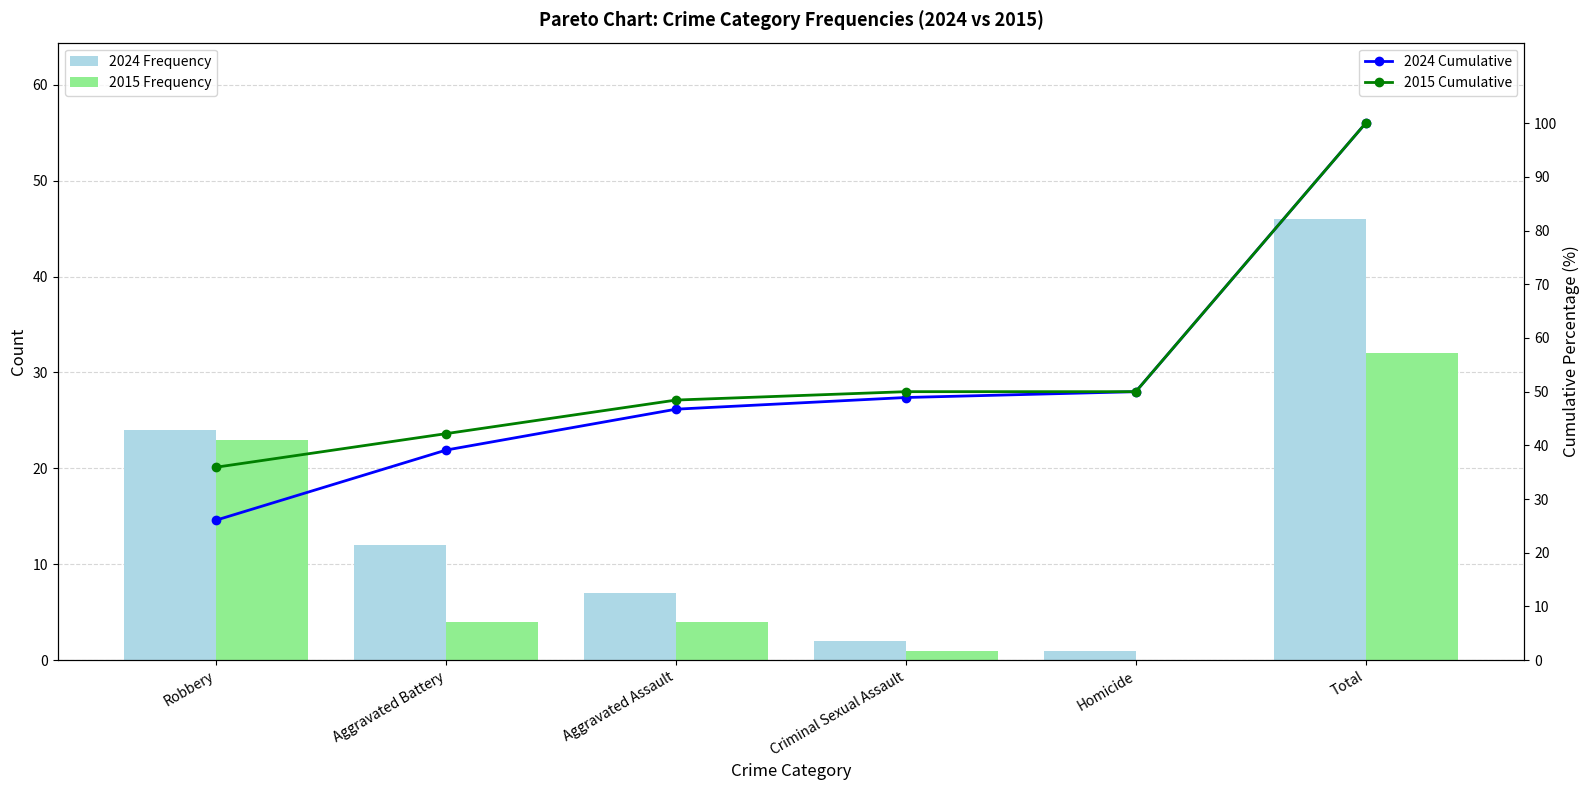

Which series has the largest range (max minus min)?

2024 Cumulative